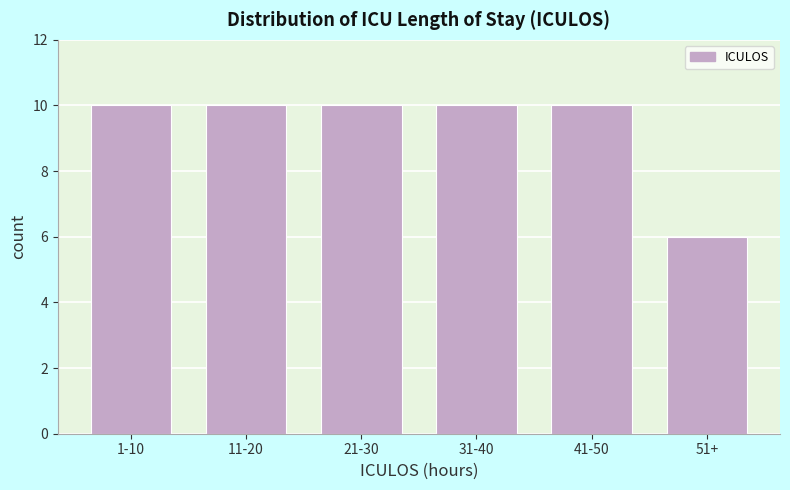

Reading left to right, what are all the values shown in this chart?

1-10=10	11-20=10	21-30=10	31-40=10	41-50=10	51+=6